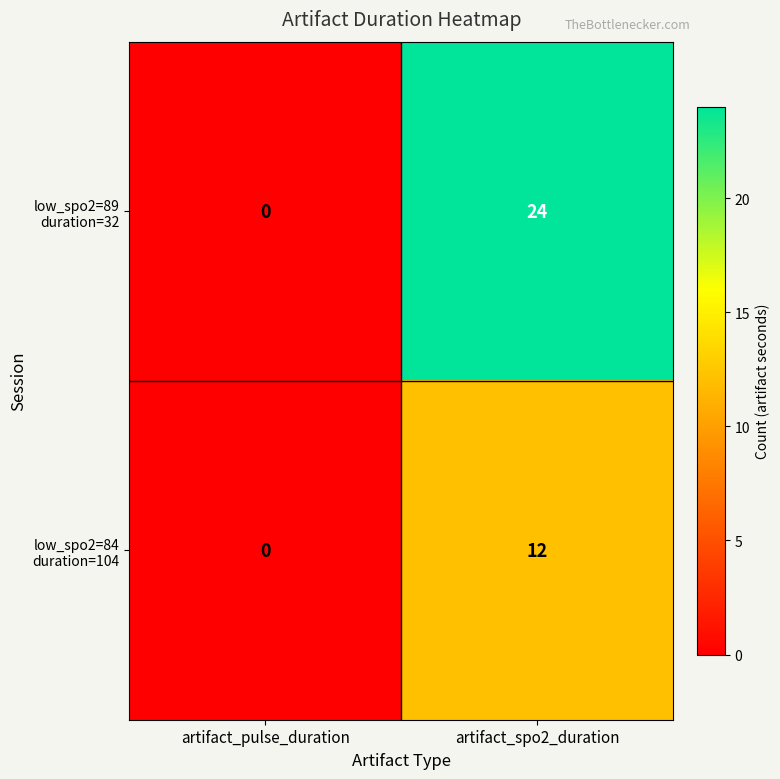

At which category is the sum across all series the highest?

artifact_spo2_duration